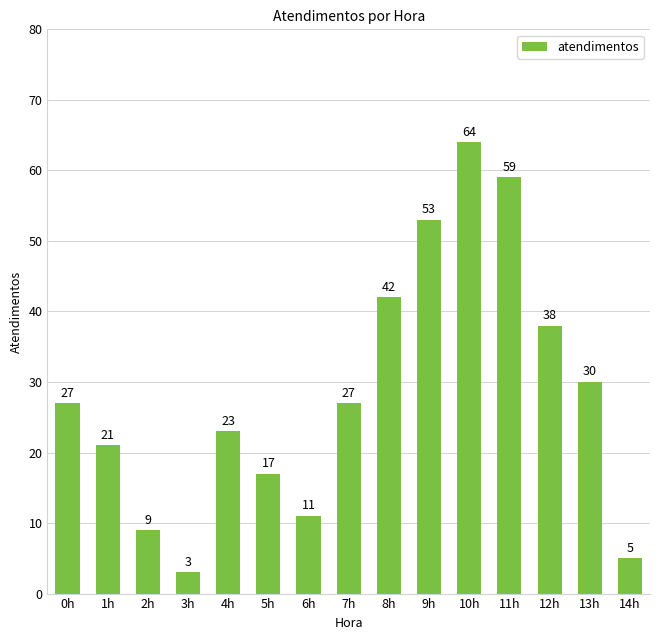

How many values are below 27?

7